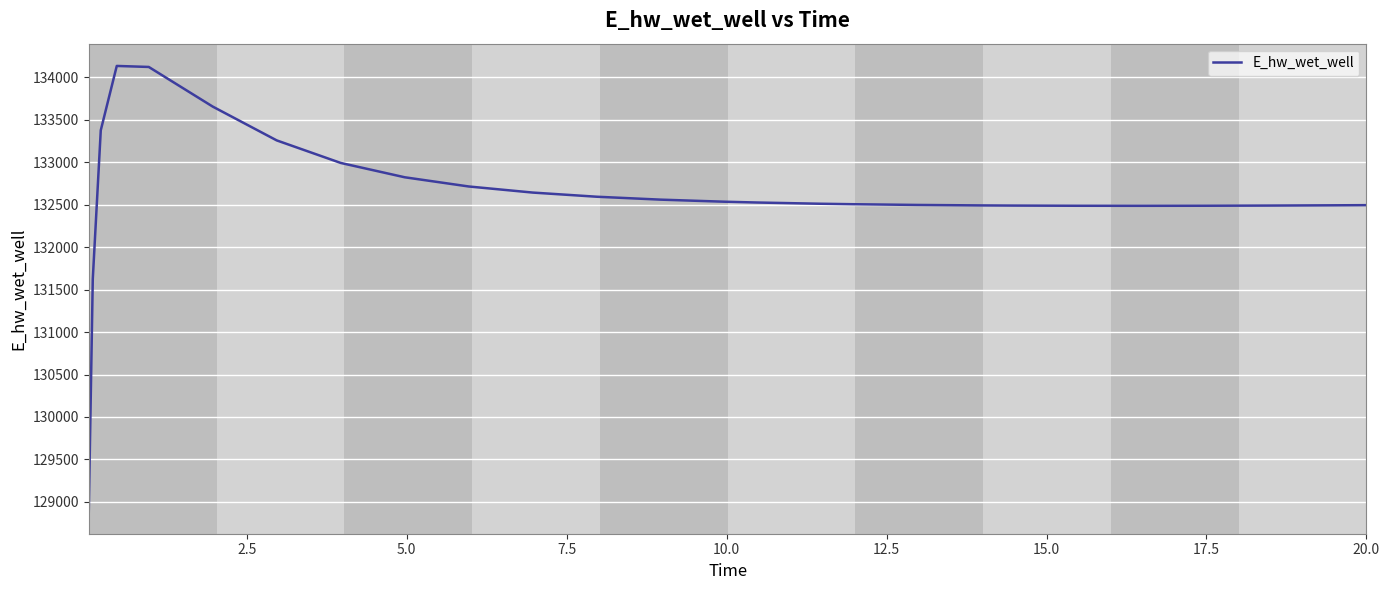

What is the maximum value shown in the chart?

134135.5